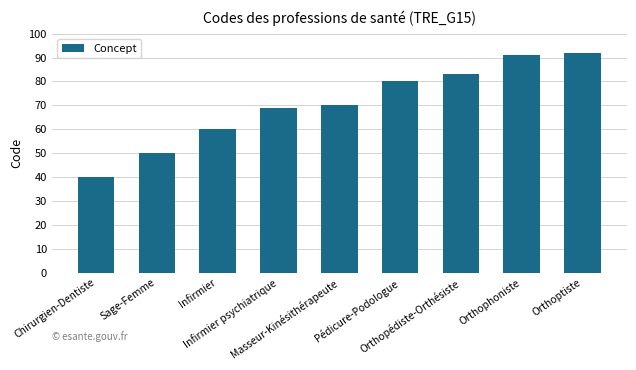

How many distinct data groups are displayed?

1